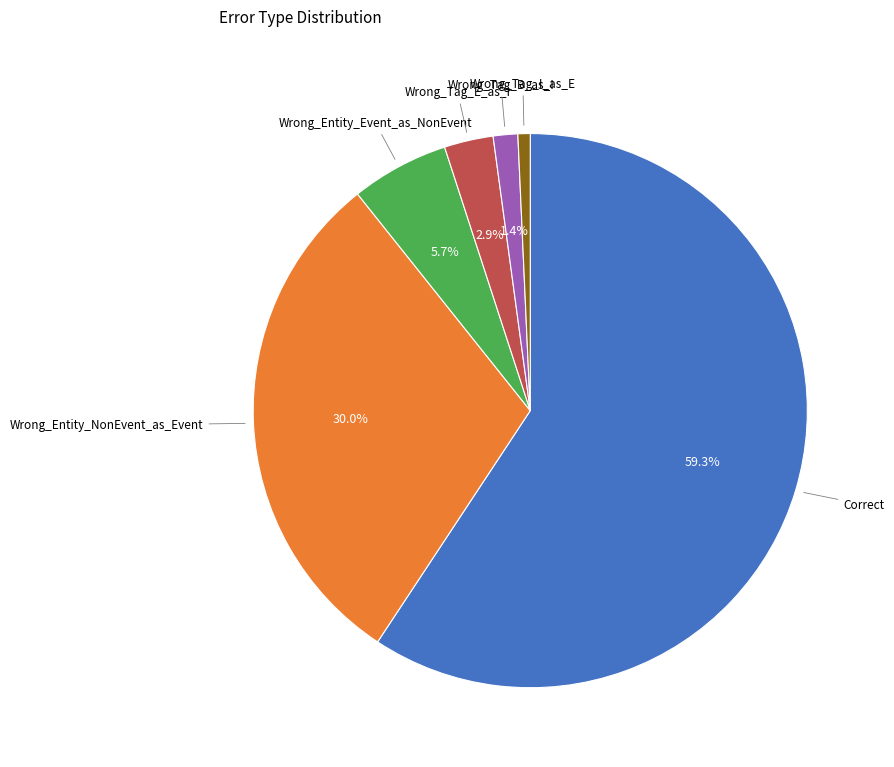

How many segments does this pie chart have?

6